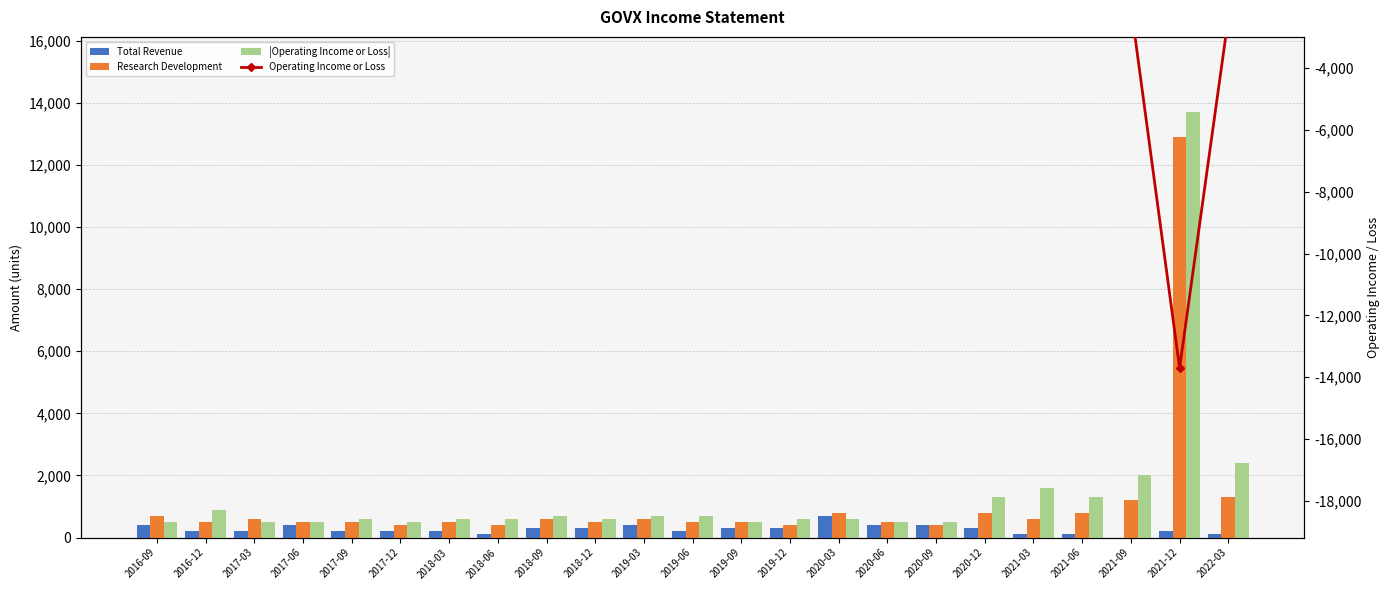

Between 2017-03 and 2019-12, which series saw the biggest shift?

Research Development